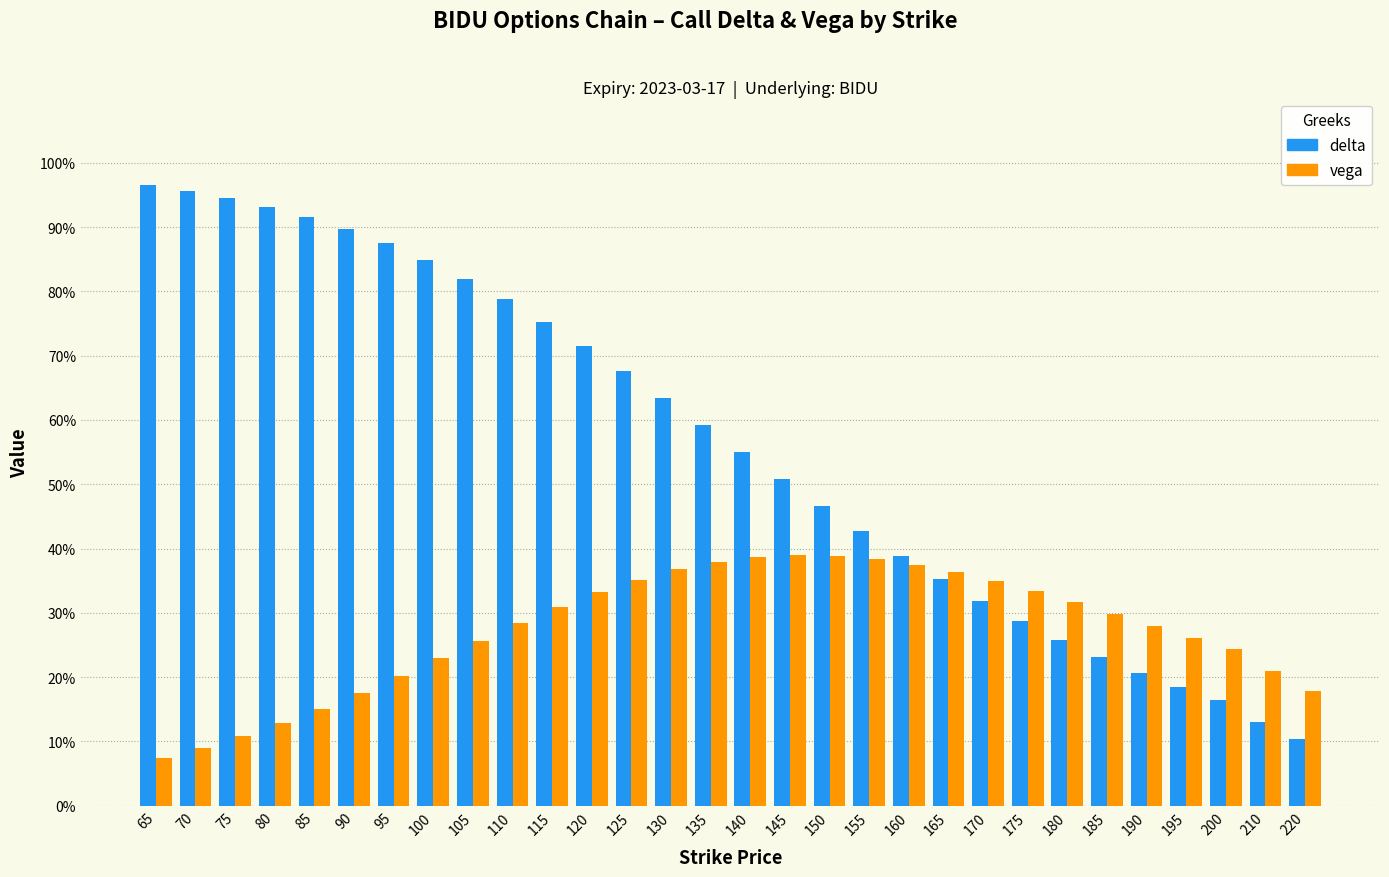

Does the chart contain any negative values?

No